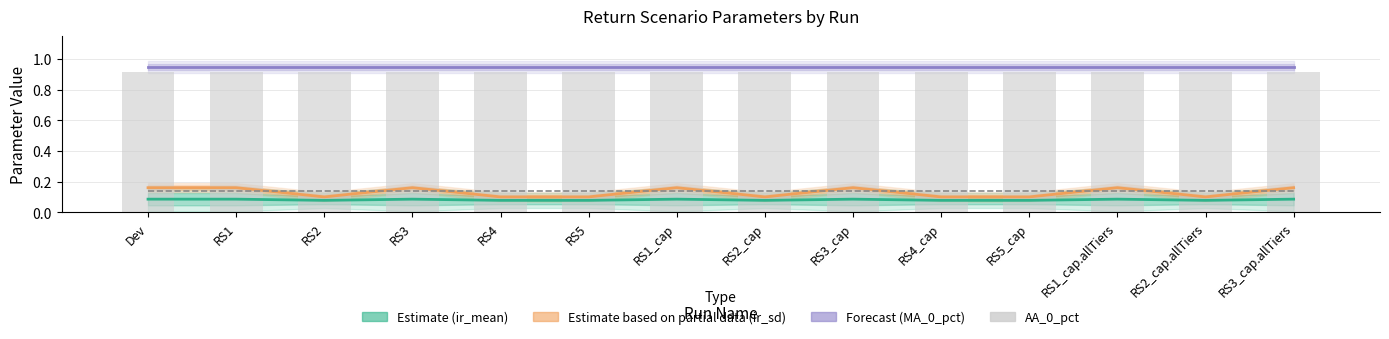

Which series has the largest total across all categories?

MA_0_pct (Forecast)